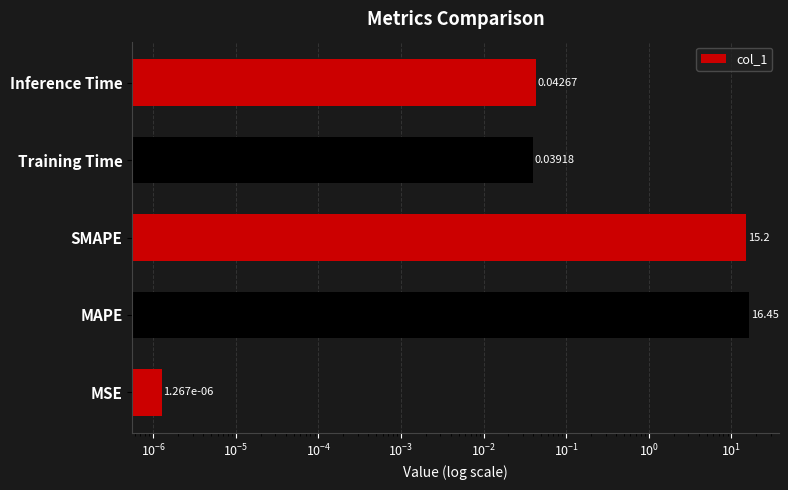

Reading left to right, extract all data points from this chart.

0.0	16.5	15.2	0.0	0.0